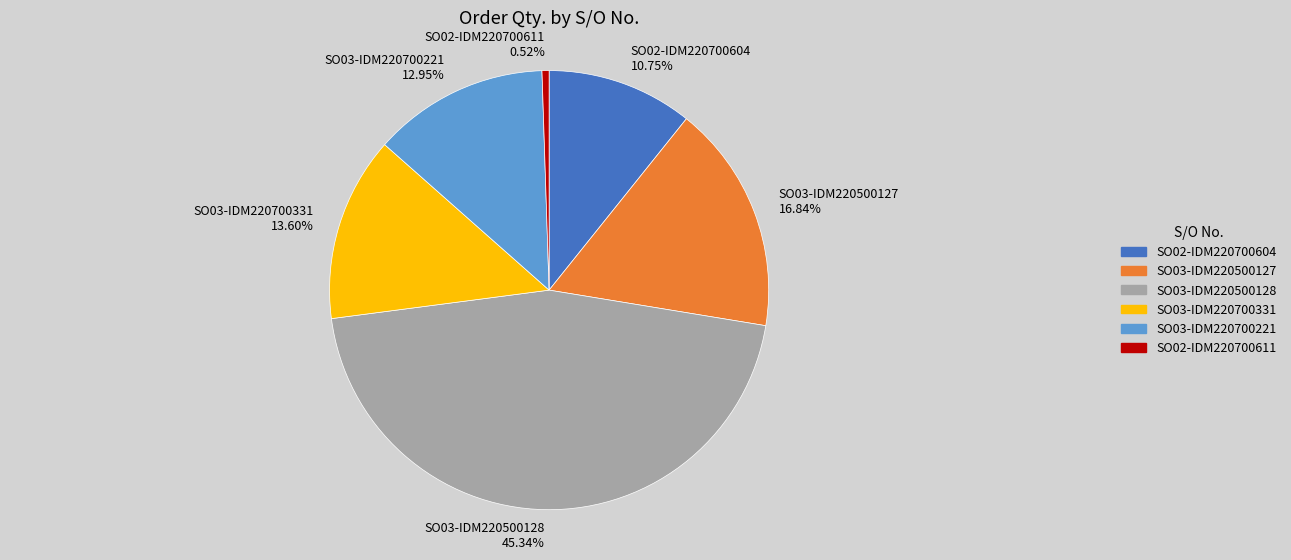

Which category has the smallest portion of the pie?

SO02-IDM220700611